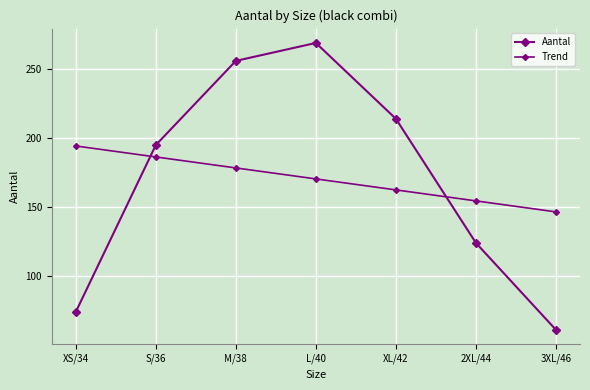

What is the value of the Aantal point at the 1st from the left?

74.0